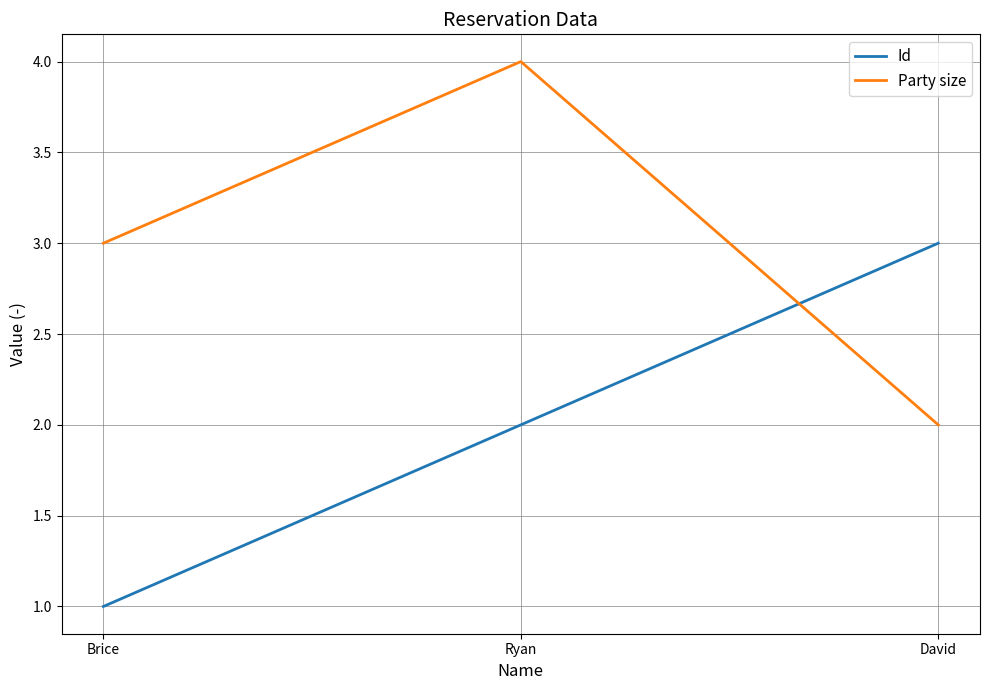

What position from the left is Brice?

1